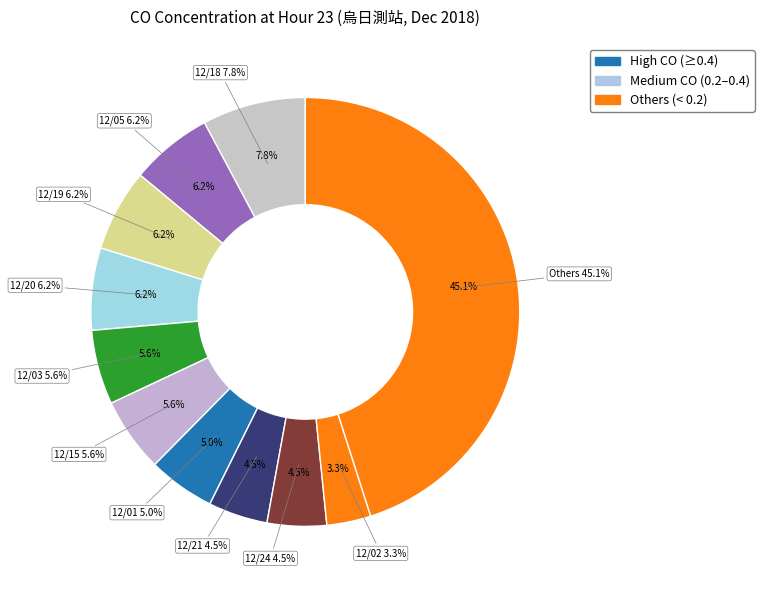

True or false: 2018/12/03 accounts for 15% of the total.

False